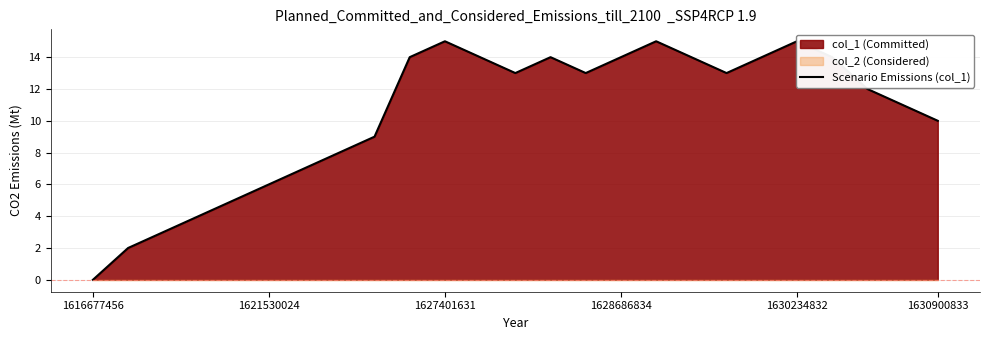

Does the chart have visible grid lines?

Yes